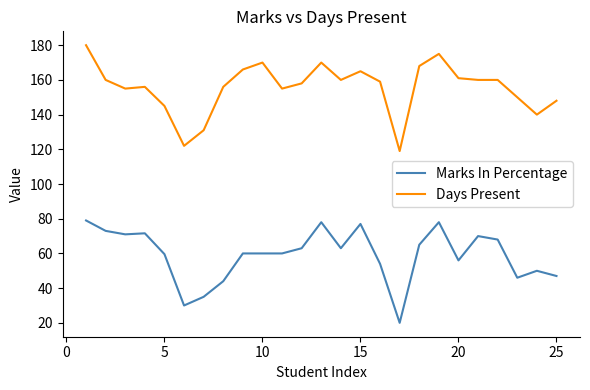

Which series has the largest total across all categories?

Days Present